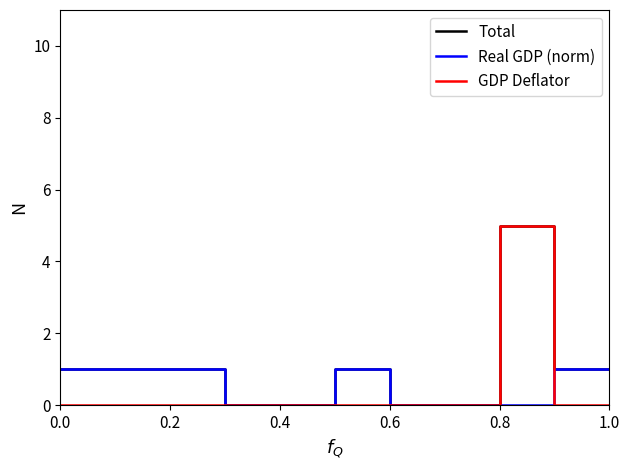

How many lines are shown in the chart?

3